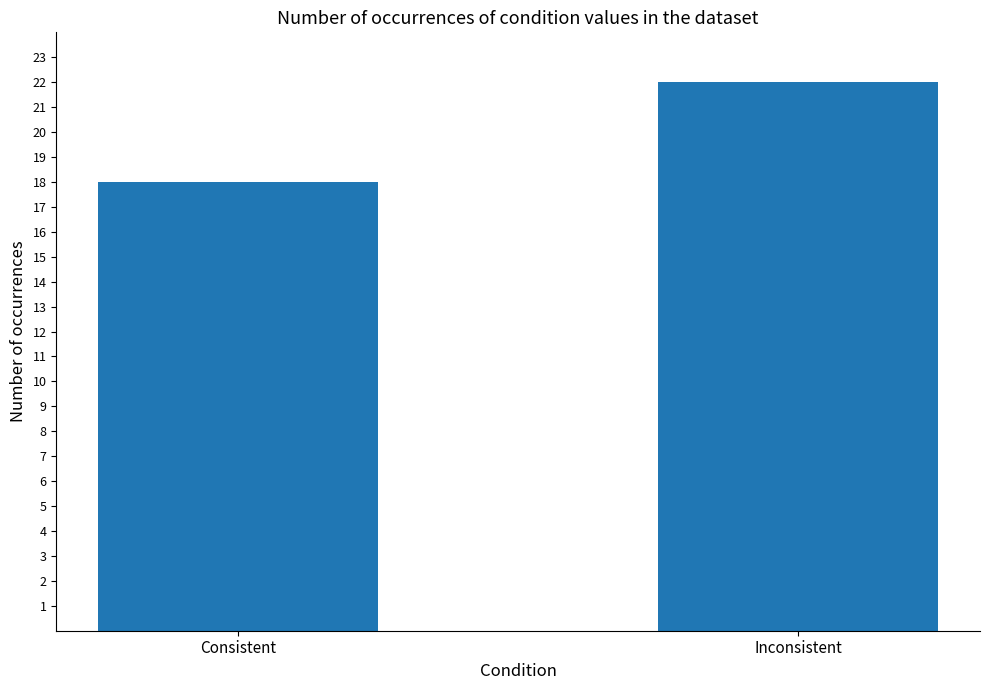

Rank the categories by value from lowest to highest.

Consistent, Inconsistent